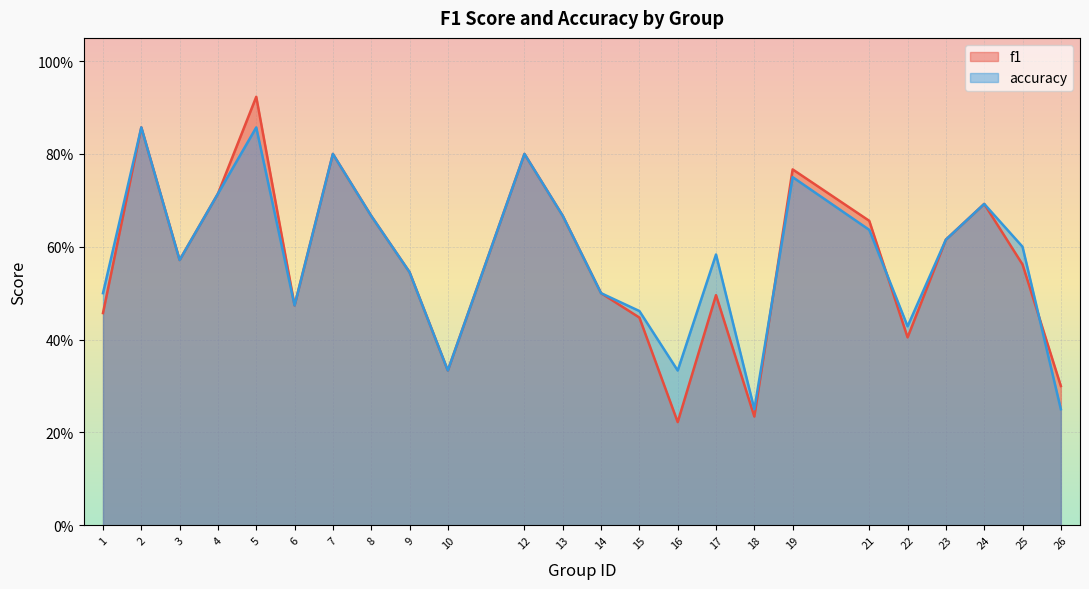

Rank the series by their maximum value, from lowest to highest.

accuracy, f1